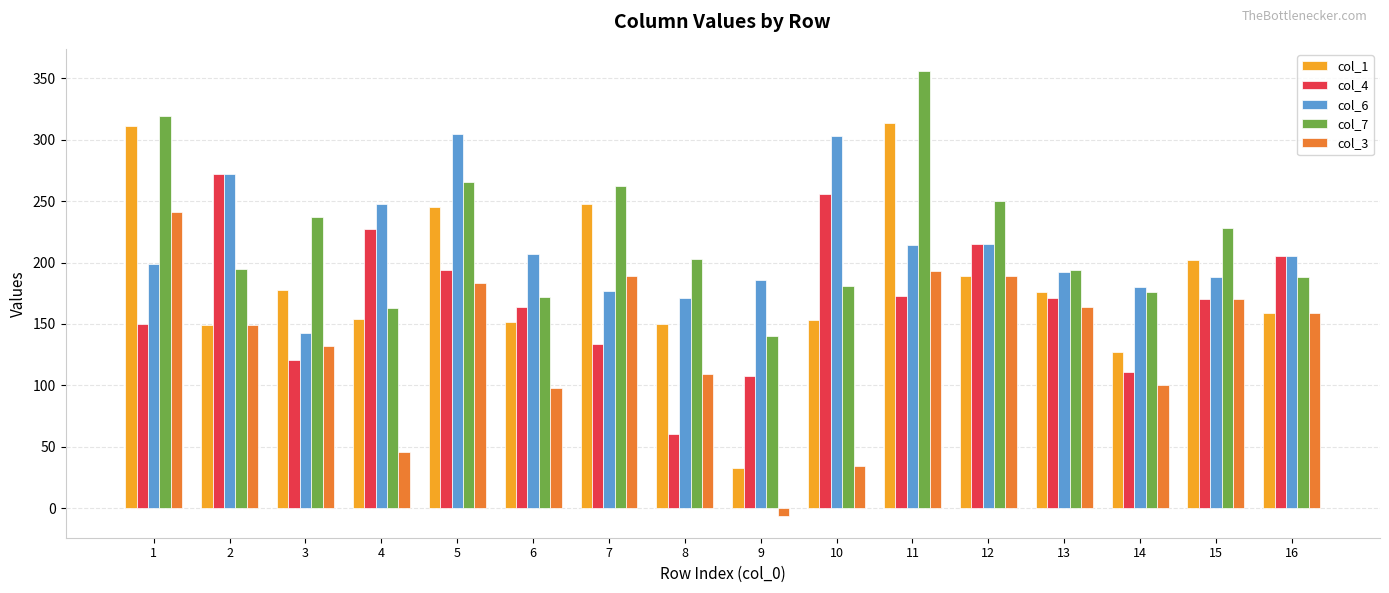

List the series in order of their peak value, lowest first.

col_3, col_4, col_6, col_1, col_7